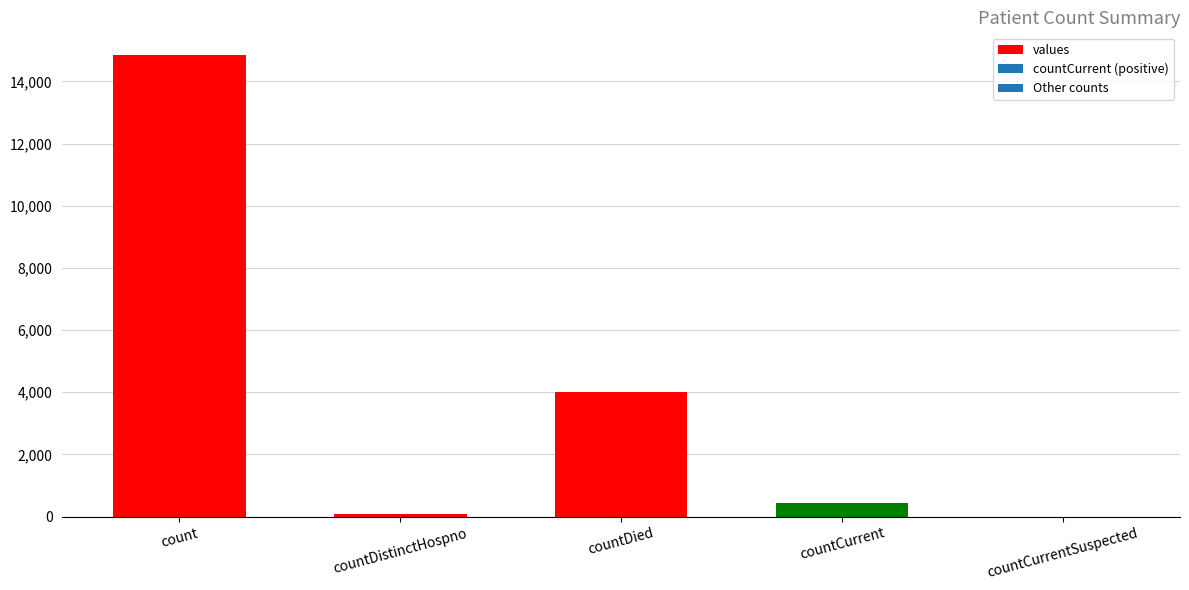

Which label corresponds to the largest value in the chart?

count